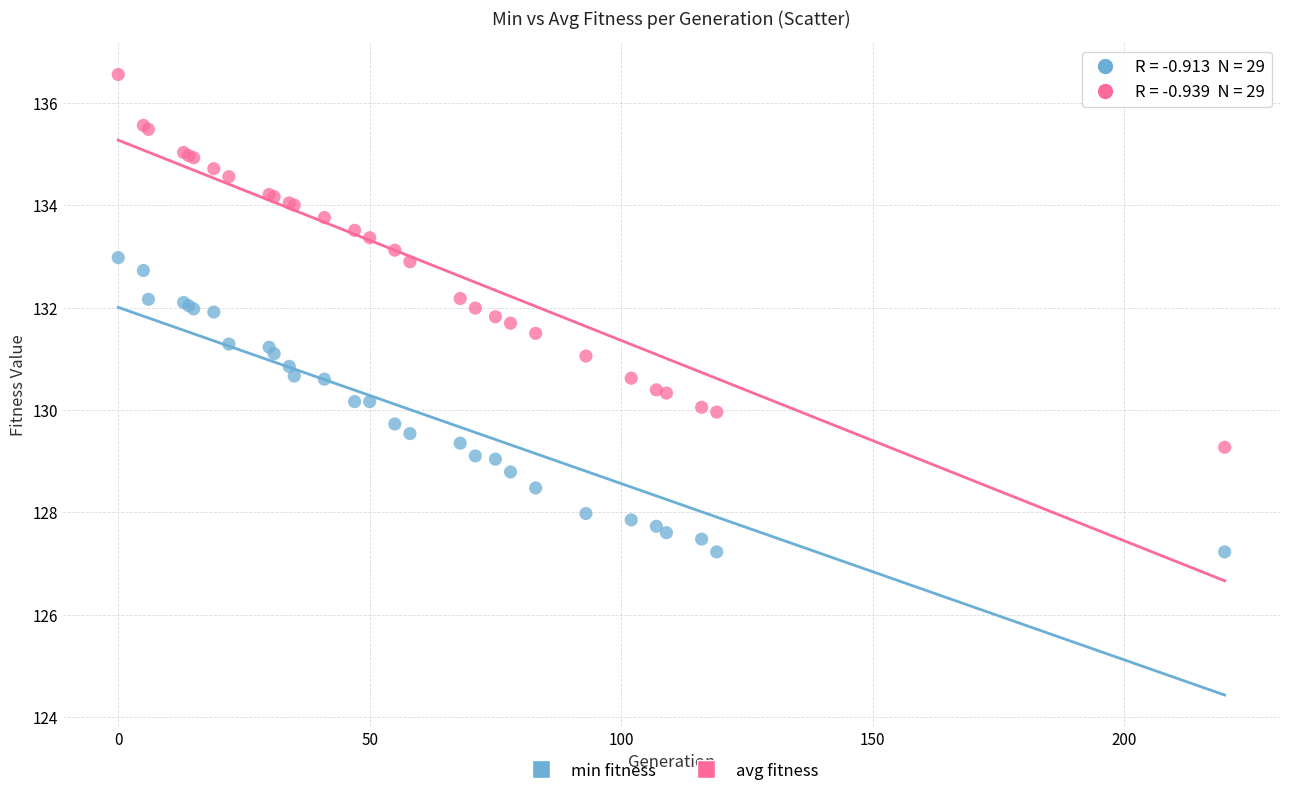

Which series has the largest Y range (max minus min)?

avg fitness